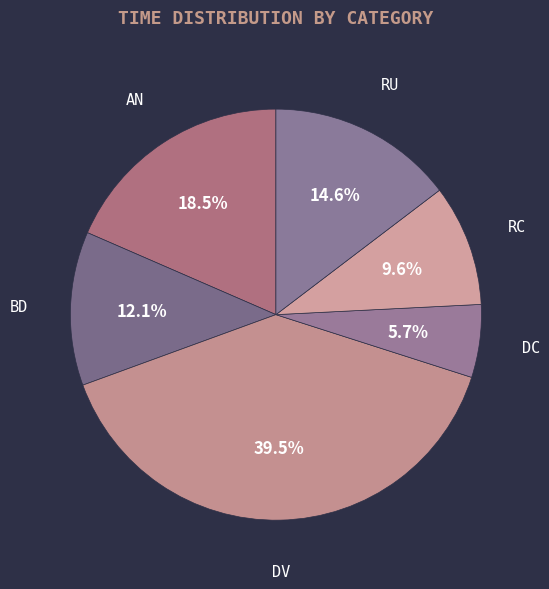

What percentage is NOT represented by RC?

90.4%